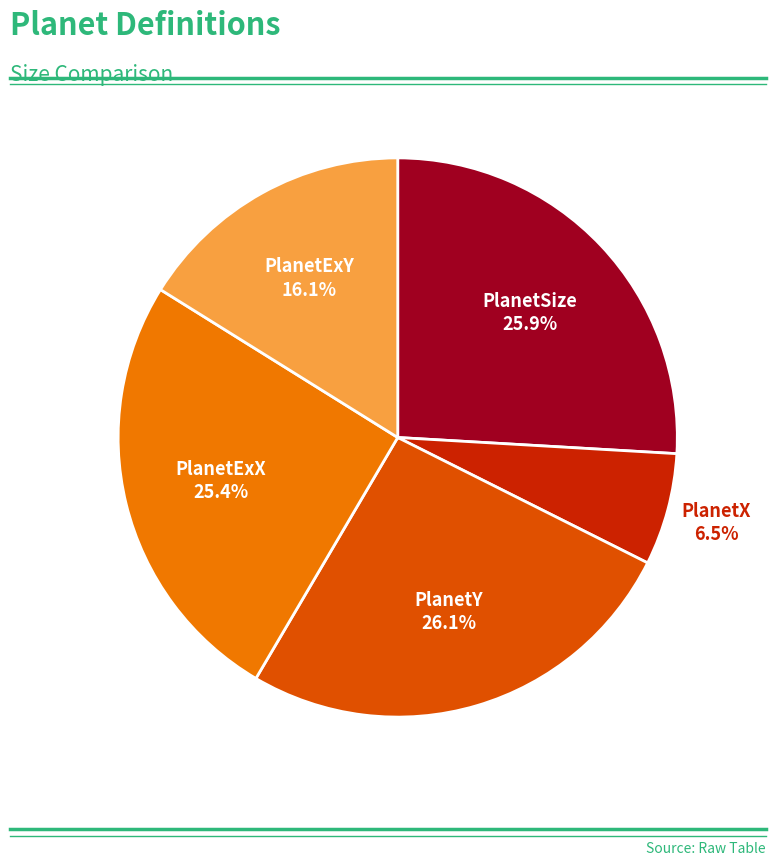

Is there a majority slice in this chart?

No